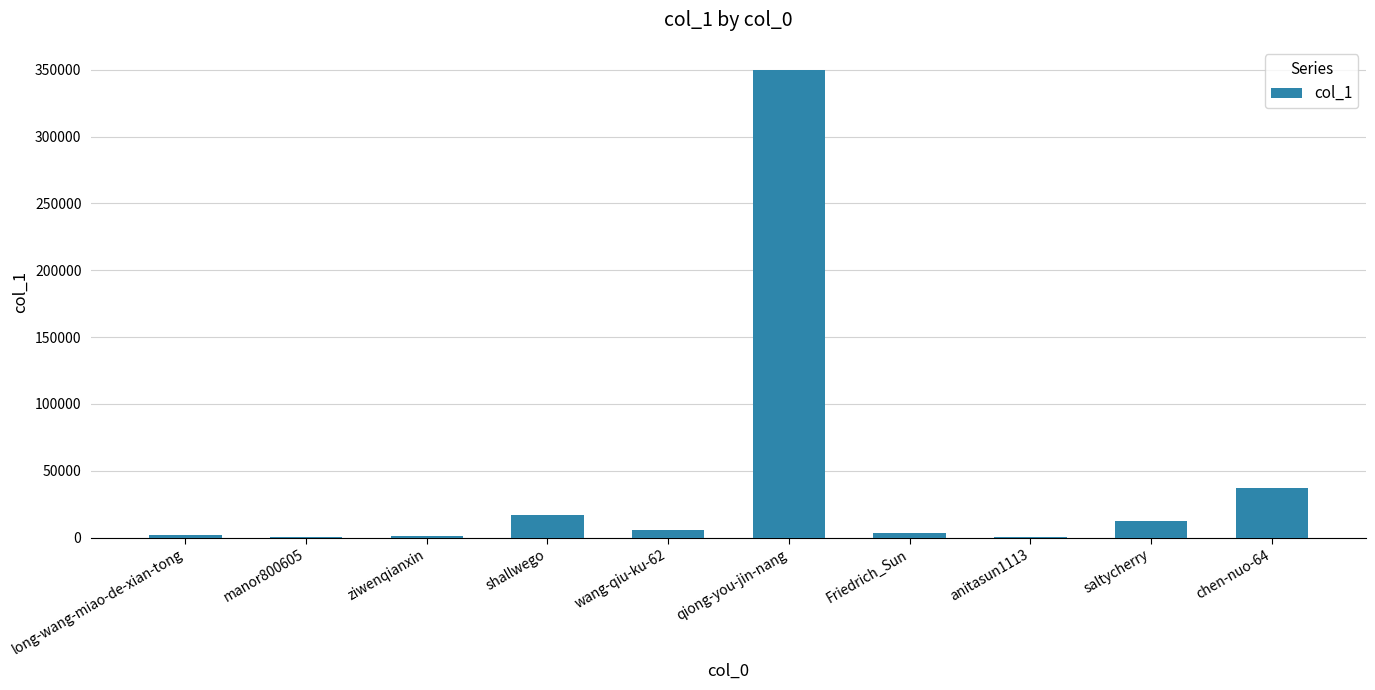

Which category has the highest value across all series?

qiong-you-jin-nang